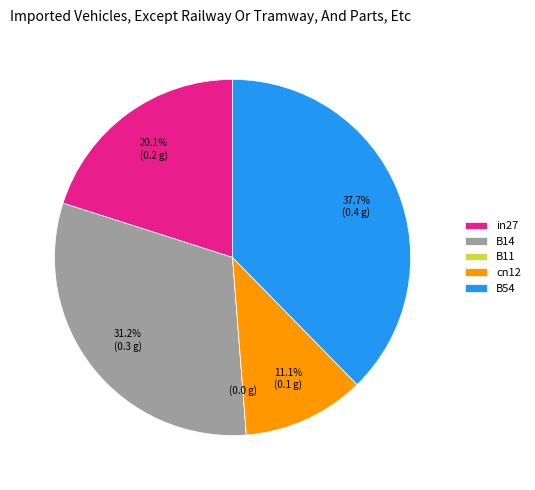

Does B54 represent more than half of the total?

No